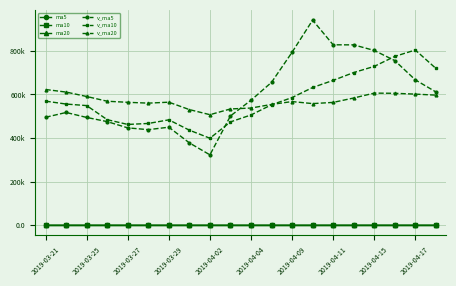

How many interior local valleys does the v_ma10 series have?

2